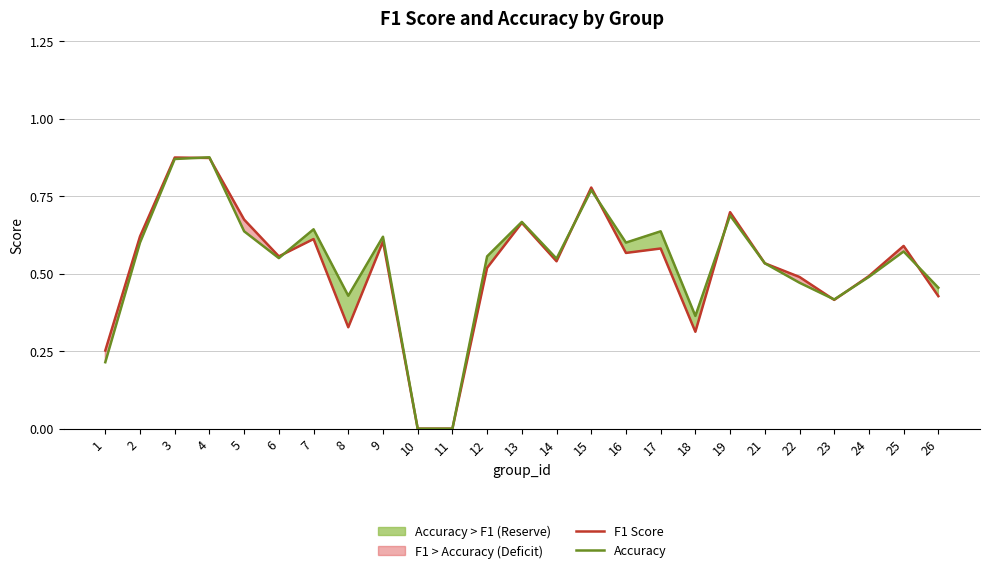

At which category does the chart reach its peak across all series?

4